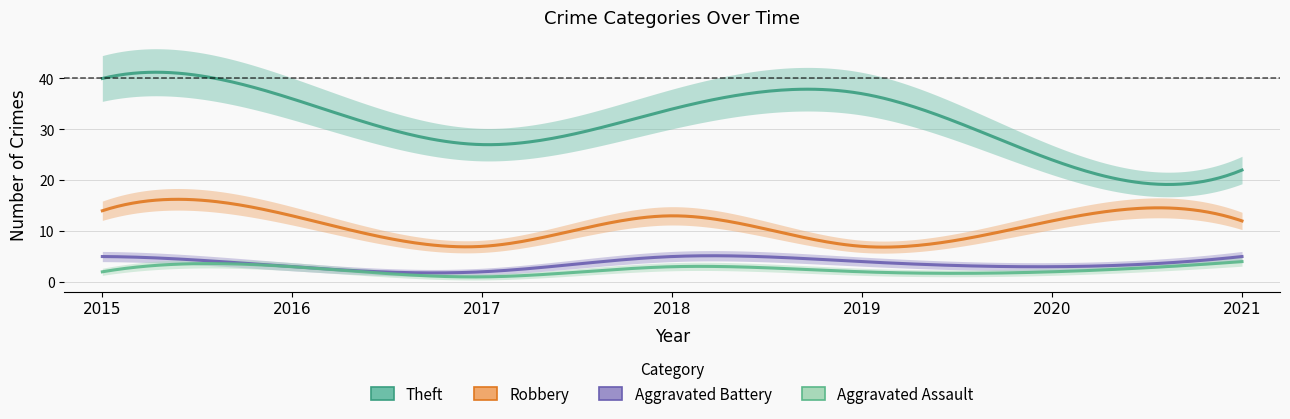

Rank the categories by Theft value from highest to lowest.

2015, 2019, 2016, 2018, 2017, 2020, 2021